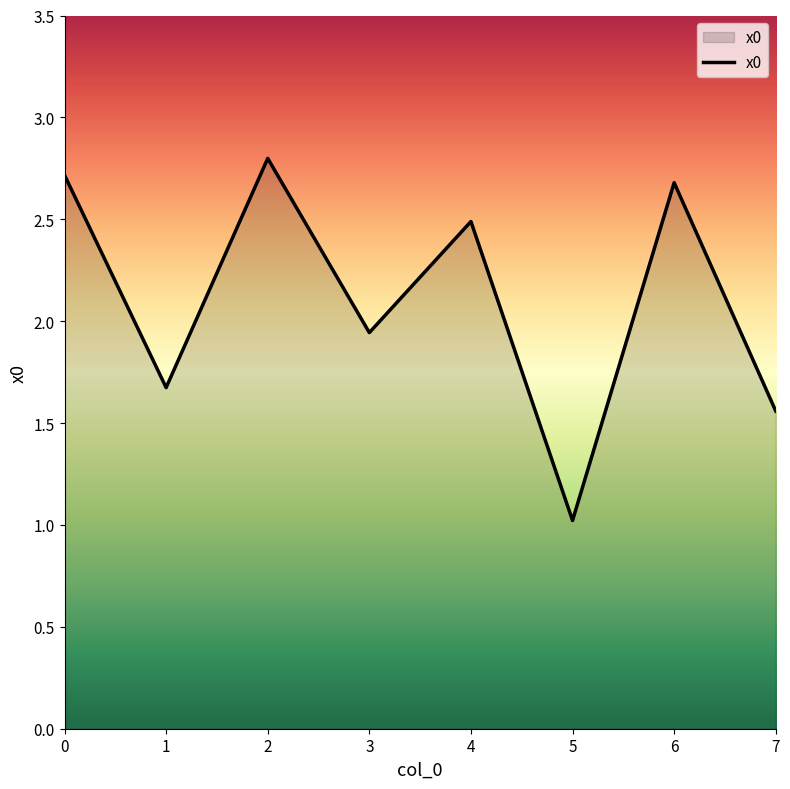

Which category has the highest value across all series?

2